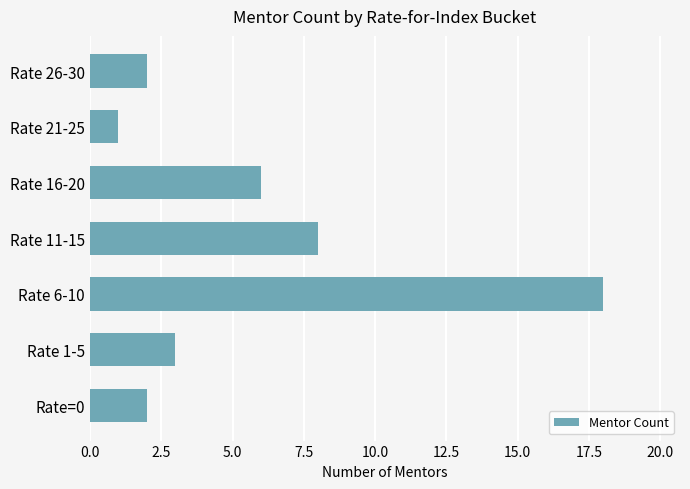

What is the difference between the maximum and minimum values?

17